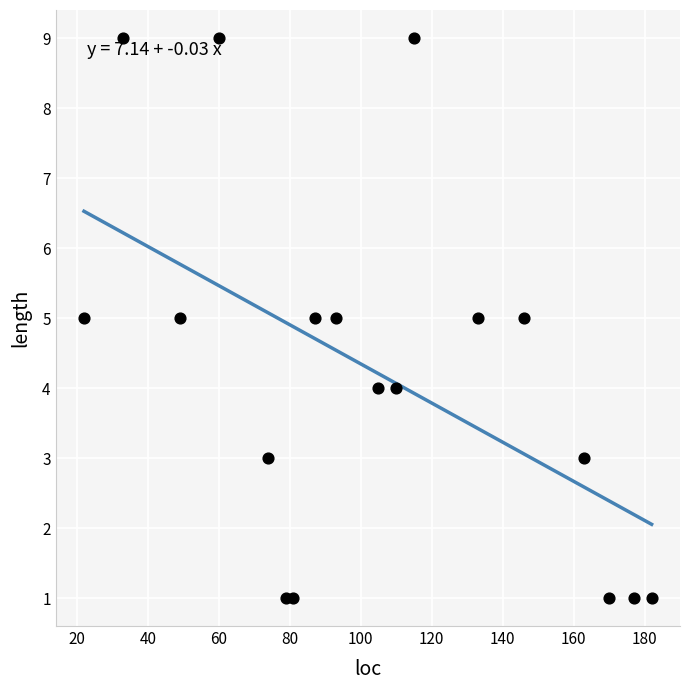

What is the range of Y values (max minus min)?

8